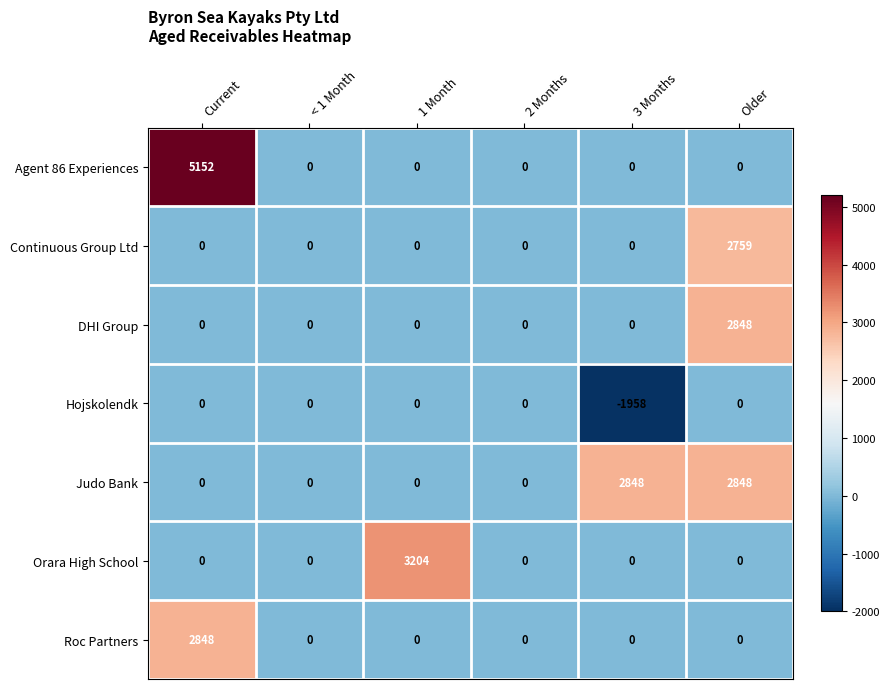

What is the difference between the maximum and minimum values in the Continuous Group Ltd series?

2759